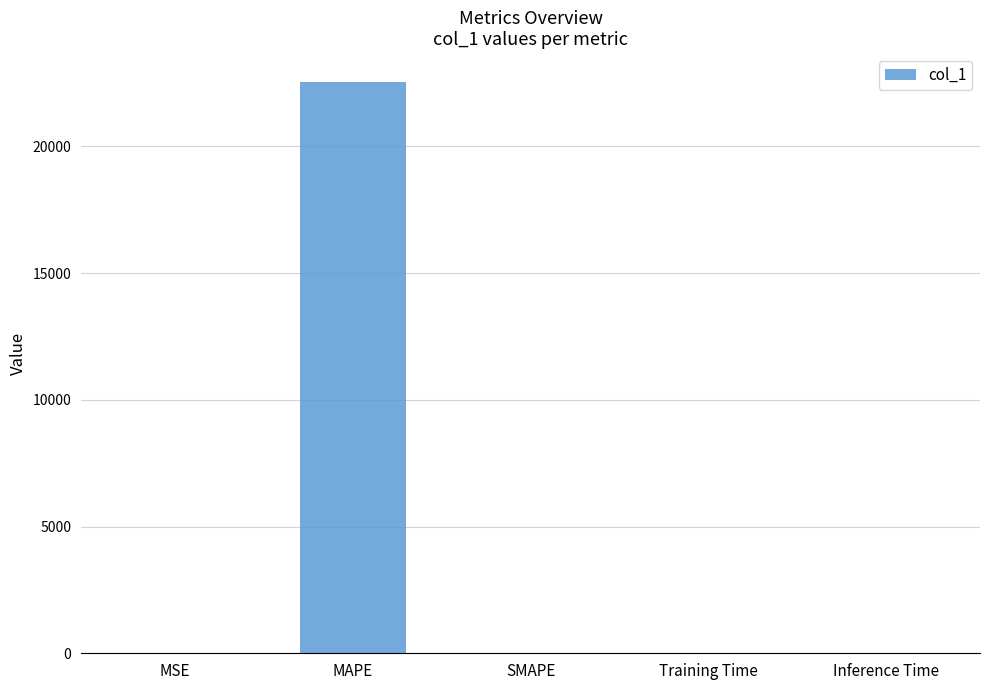

Is it true that the value at MSE is 0.0?

True